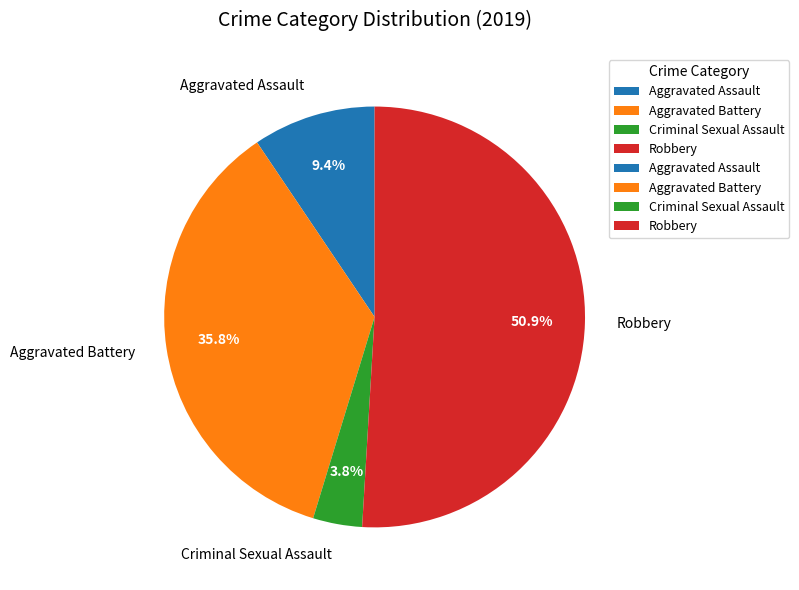

Is the sum of Aggravated Battery and Robbery greater than half?

Yes